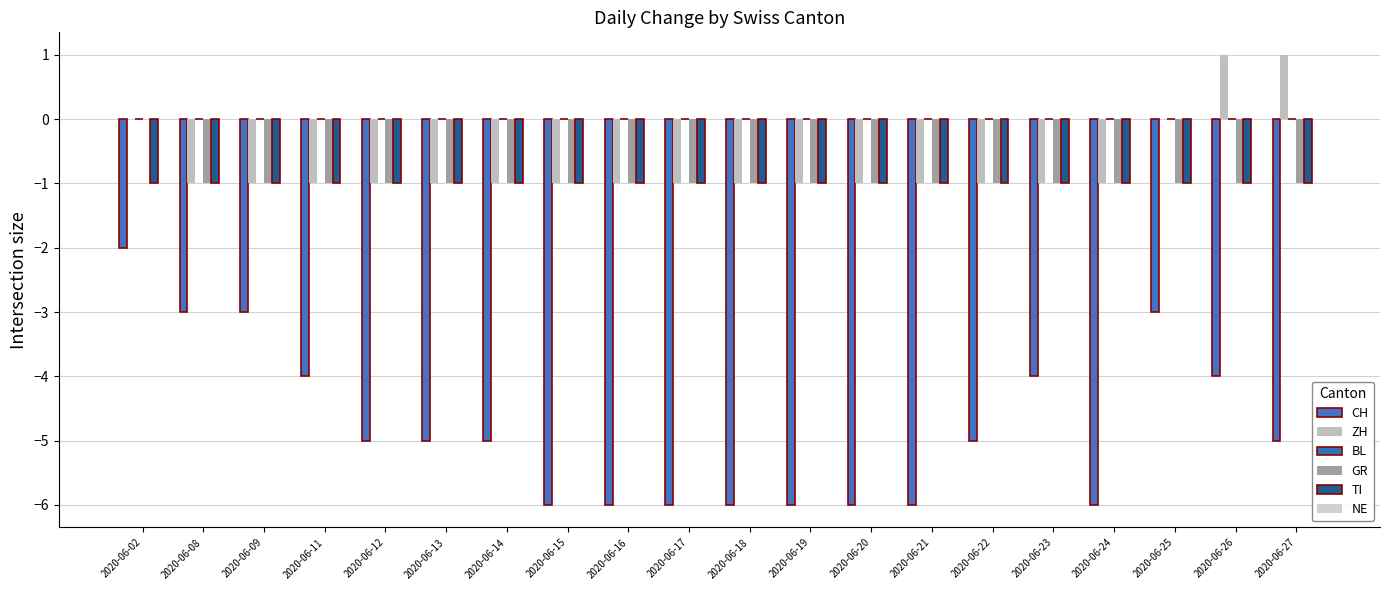

What value does the ZH series have at 2020-06-08?

-1